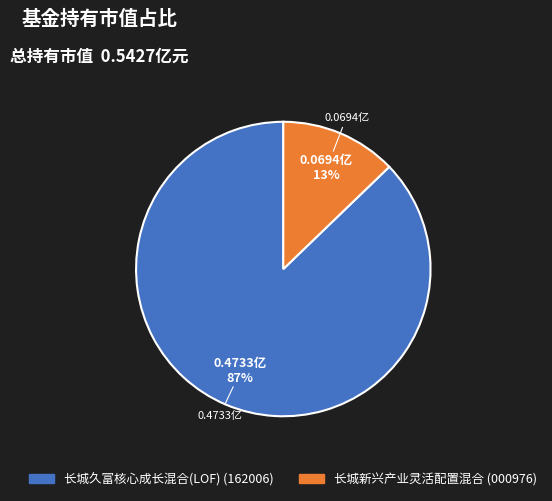

Combined, do 长城新兴产业灵活配置混合 and 长城久富核心成长混合(LOF) account for over 50%?

Yes